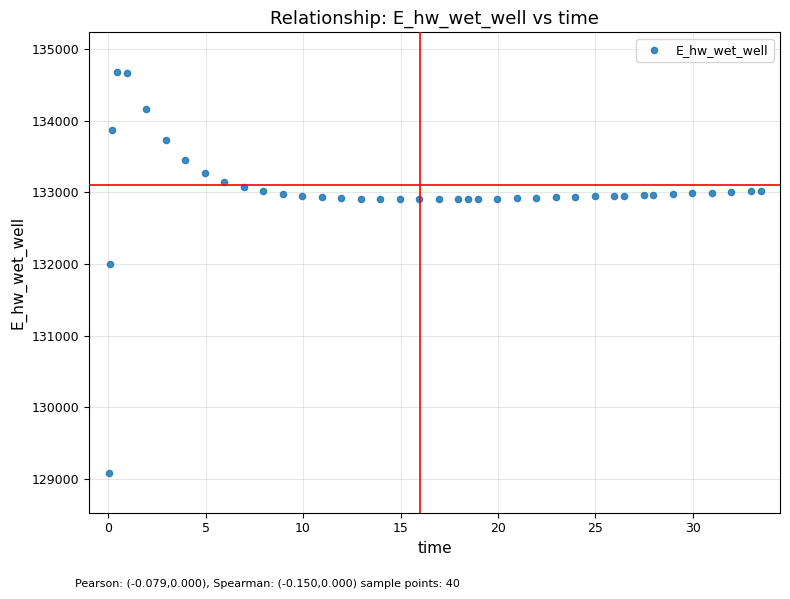

What is the range of Y values (max minus min)?

5587.9